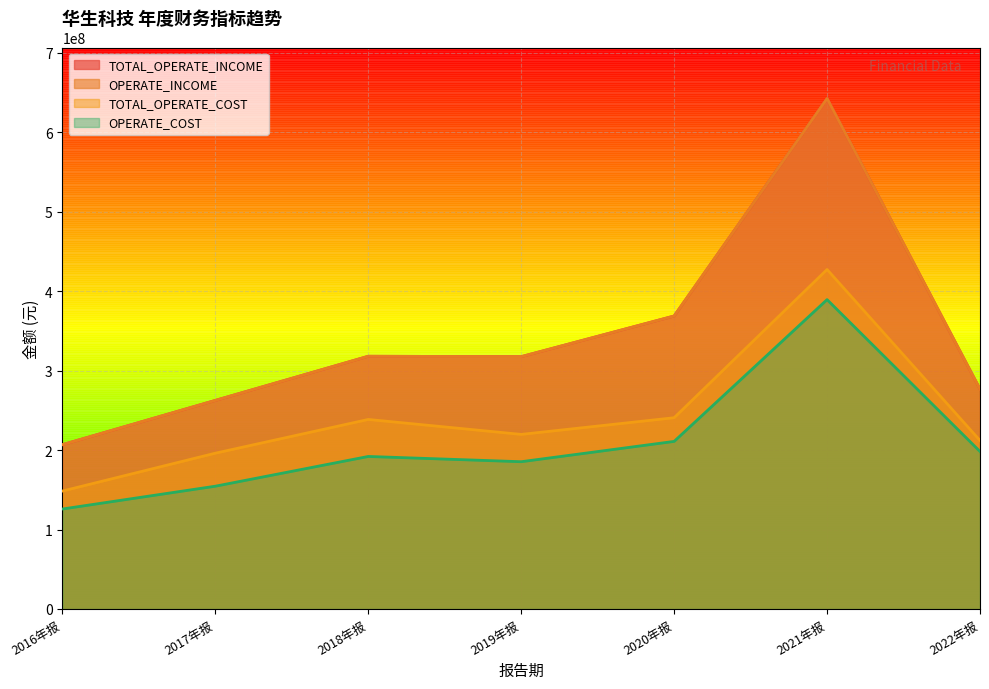

True or false: OPERATE_COST and TOTAL_OPERATE_INCOME cross at least once.

False